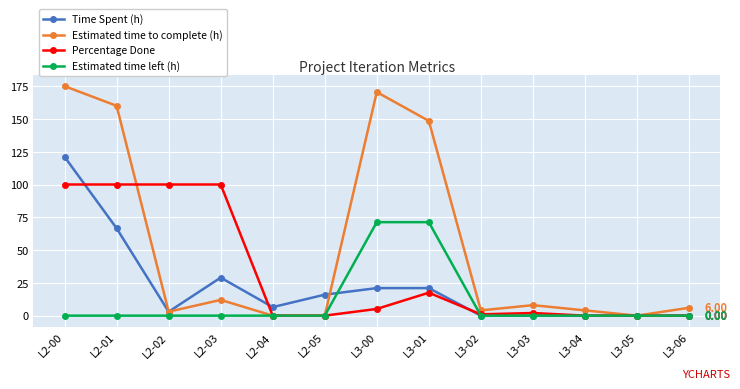

Reading left to right, what are all the values shown in this chart?

Time Spent (h): L2-00=121.1	L2-01=66.6	L2-02=3.0	L2-03=29.0	L2-04=6.5	L2-05=16.0	L3-00=21.0	L3-01=21.0	L3-02=0.0	L3-03=0.0	L3-04=0.0	L3-05=0.0	L3-06=0.0
Estimated time to complete (h): L2-00=175.0	L2-01=160.0	L2-02=3.0	L2-03=12.0	L2-04=0.0	L2-05=0.0	L3-00=170.5	L3-01=148.5	L3-02=4.0	L3-03=8.0	L3-04=4.0	L3-05=0.0	L3-06=6.0
Percentage Done: L2-00=100.0	L2-01=100.0	L2-02=100.0	L2-03=100.0	L2-04=0.0	L2-05=0.0	L3-00=5.1	L3-01=17.5	L3-02=1.0	L3-03=2.0	L3-04=0.0	L3-05=0.0	L3-06=0.0
Estimated time left (h): L2-00=0.0	L2-01=0.0	L2-02=0.0	L2-03=0.0	L2-04=0.0	L2-05=0.0	L3-00=71.3	L3-01=71.3	L3-02=0.0	L3-03=0.0	L3-04=0.0	L3-05=0.0	L3-06=0.0